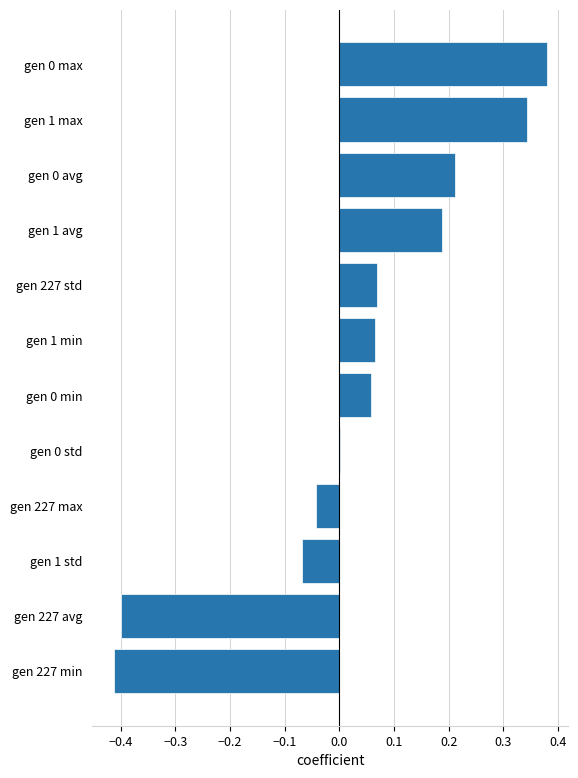

The value at gen 0 avg is 0.1. True or false?

False